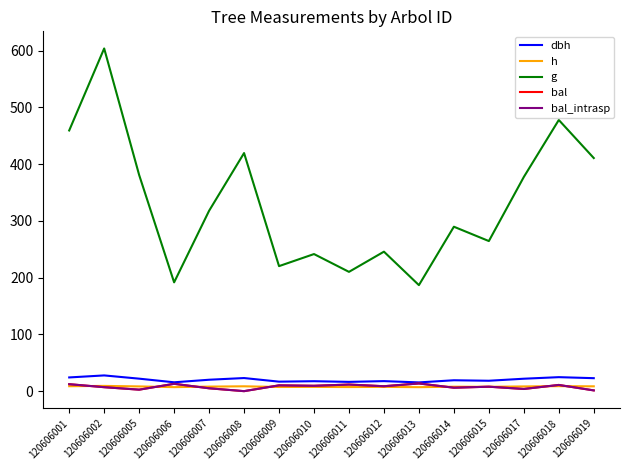

What is the maximum value shown in the chart?

603.9